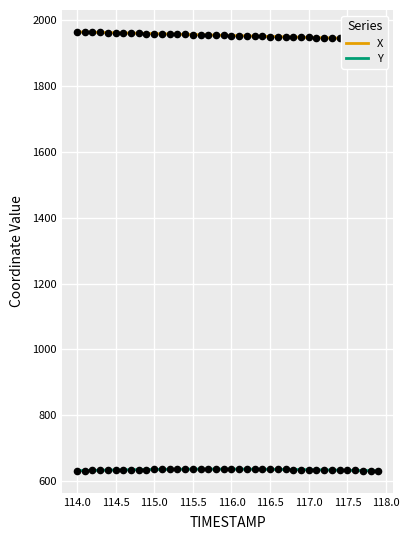

Which series reaches the maximum Y coordinate?

X